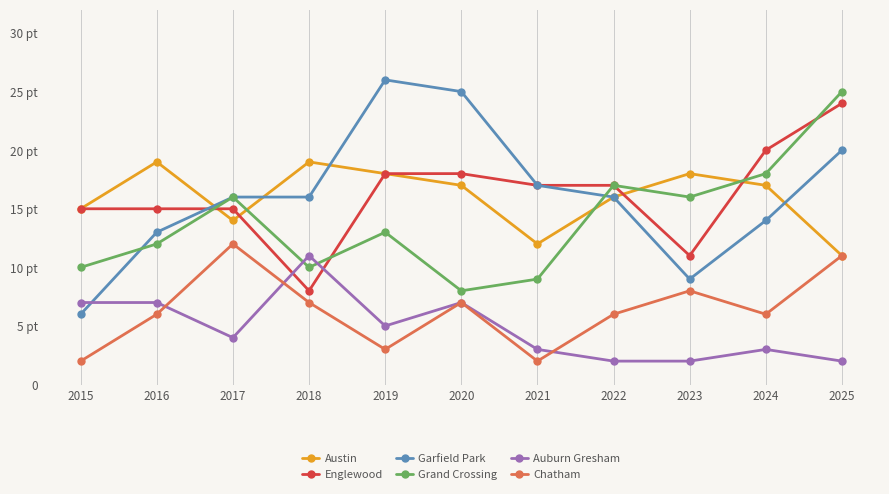

Is it true that Garfield Park equals 13 at 2016?

True